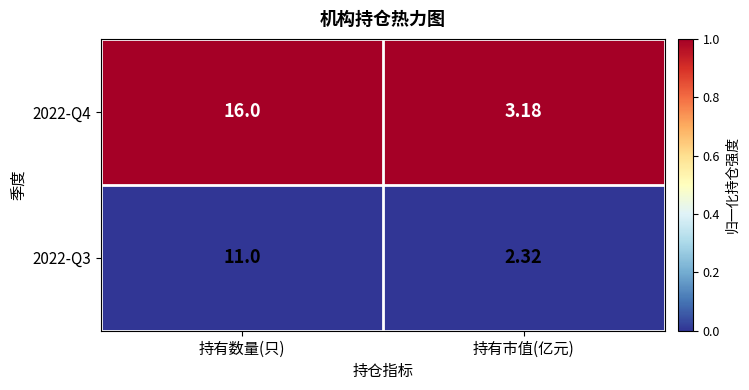

List the labels in order of 2022-Q4 value, largest first.

持有数量(只), 持有市值(亿元)